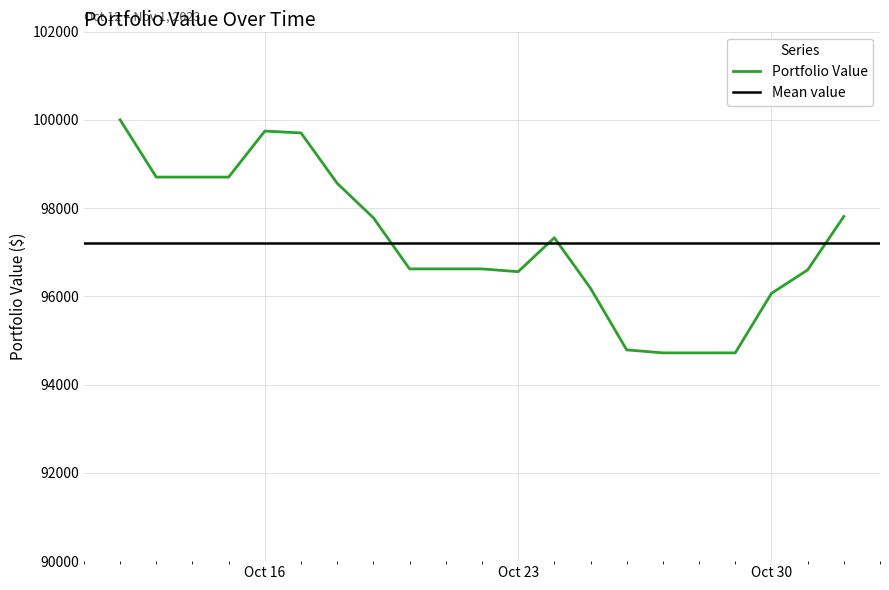

What is the difference between the maximum and minimum values?

5281.0